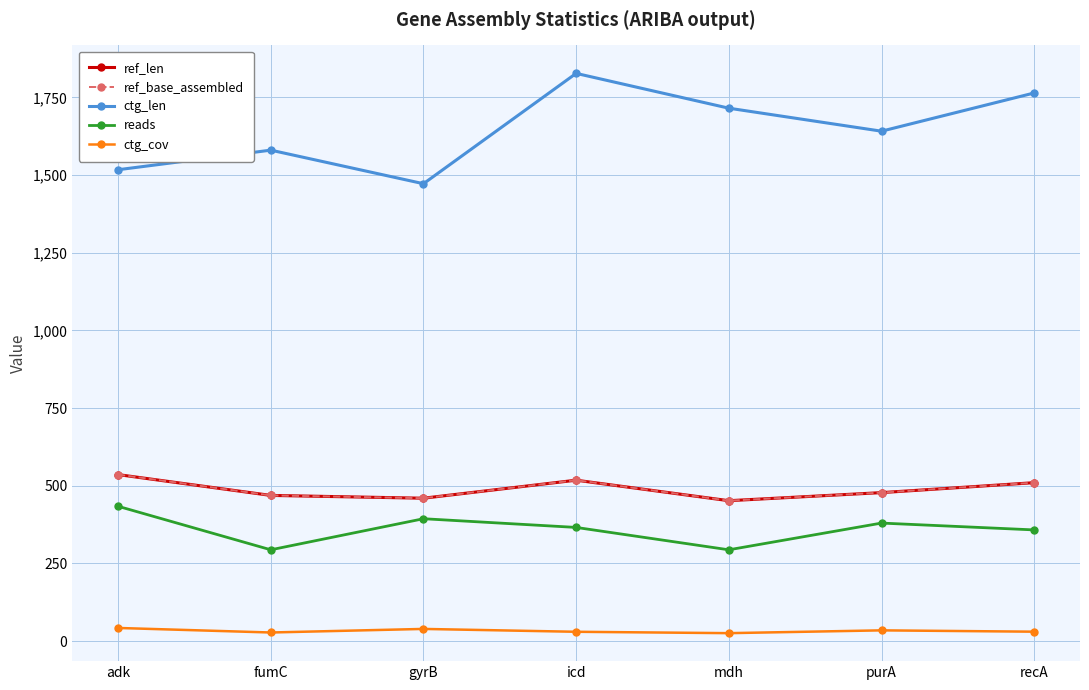

Is the value of reads at adk greater than the value of ctg_len at adk?

No